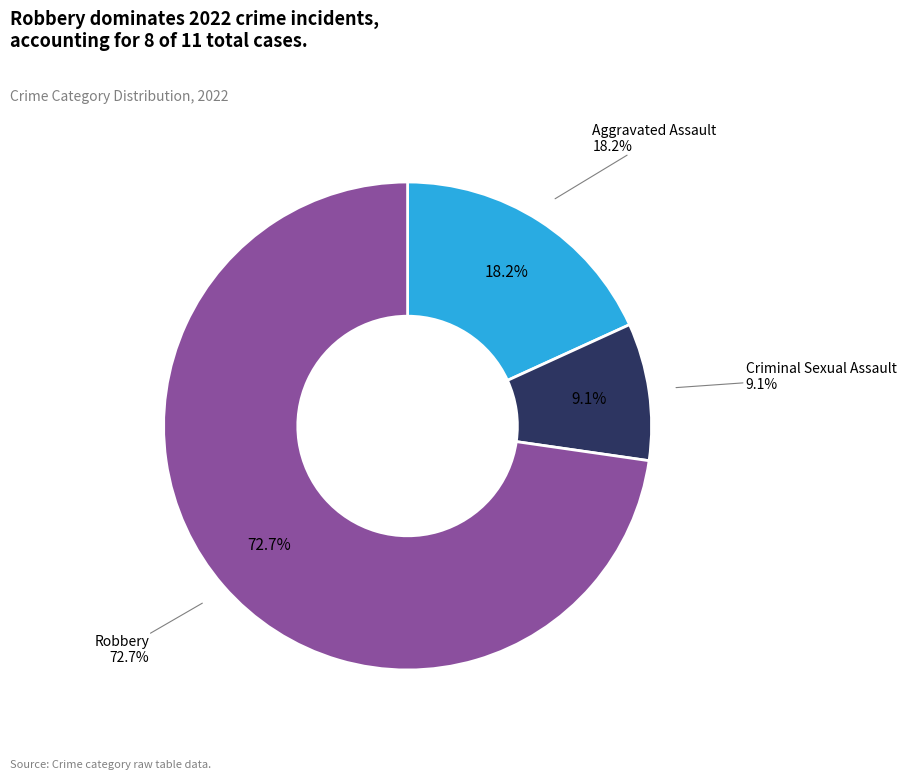

Which category has the biggest portion of the pie?

Robbery